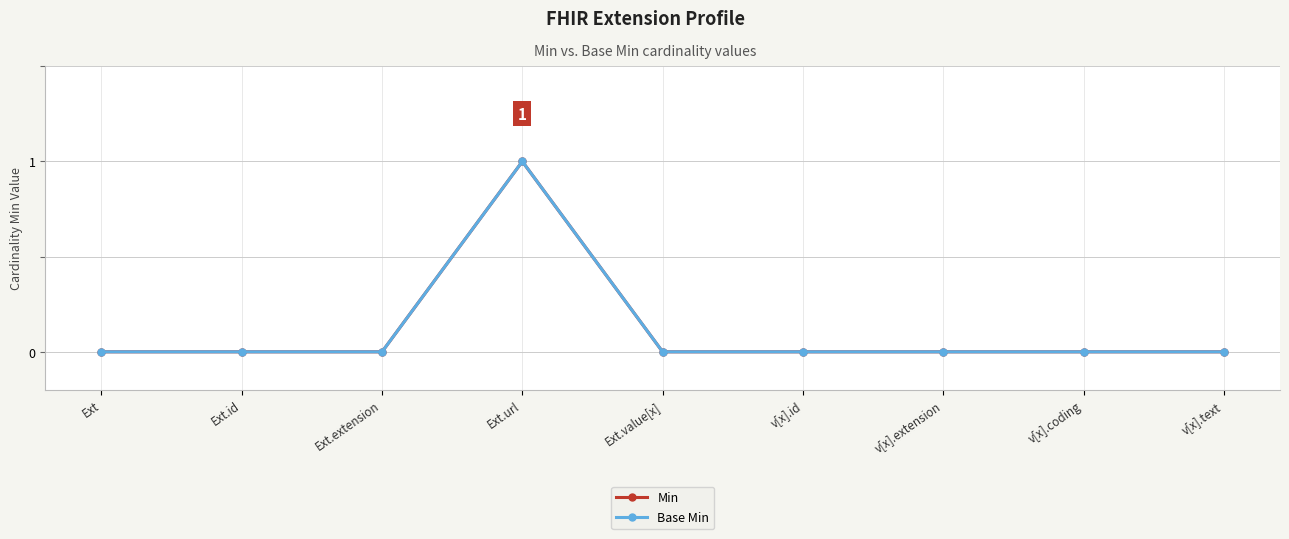

Is this an area chart (filled region under the line)?

No